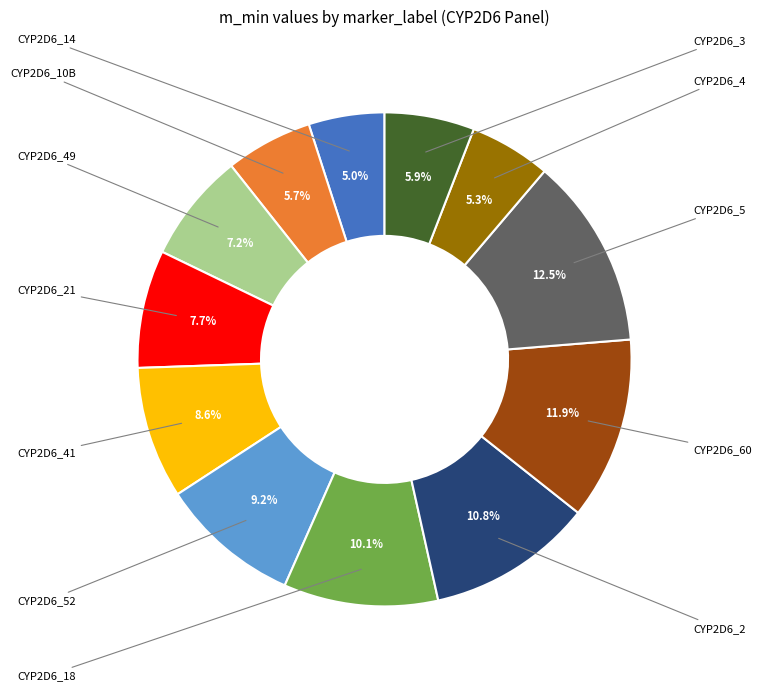

Does any single category account for the majority?

No